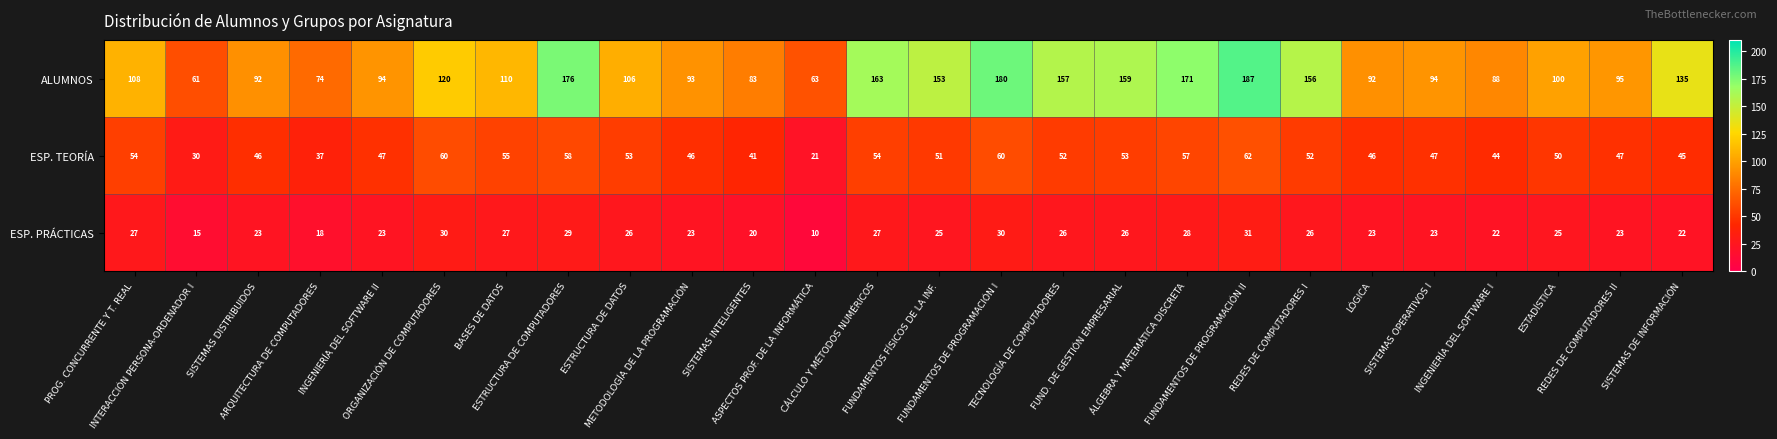

At how many categories does at least one series exceed 96?

15